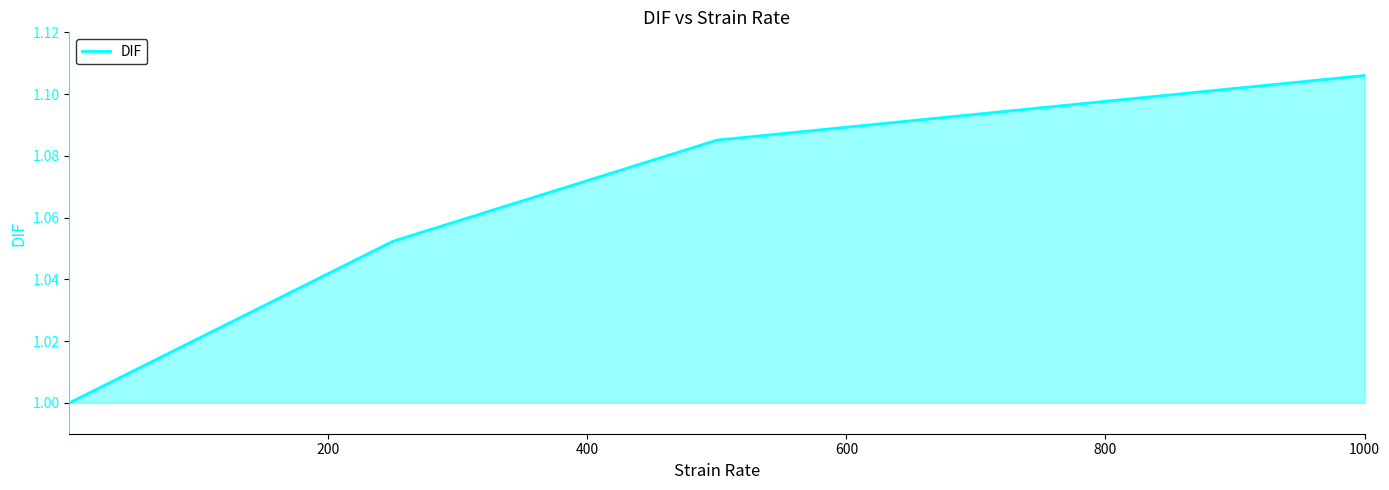

True or false: the data has more than 1 interior local peaks.

False